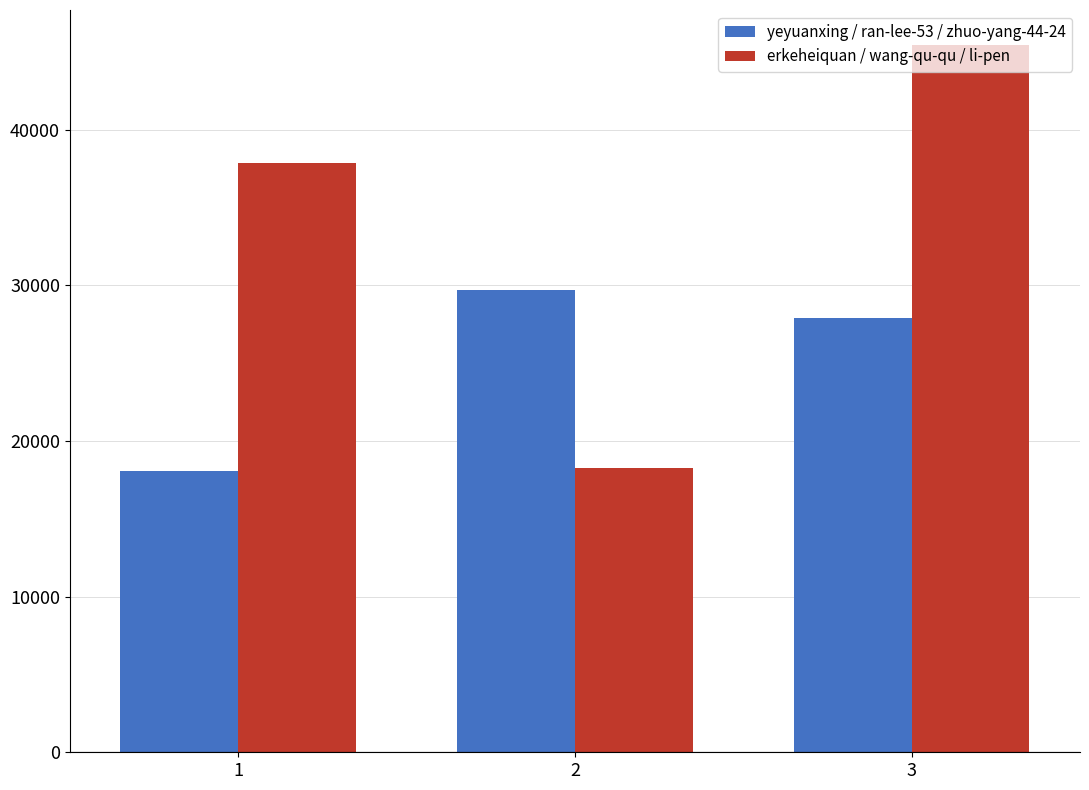

List the series in order of their overall mean, lowest first.

yeyuanxing / ran-lee-53 / zhuo-yang-44-24, erkeheiquan / wang-qu-qu / li-pen